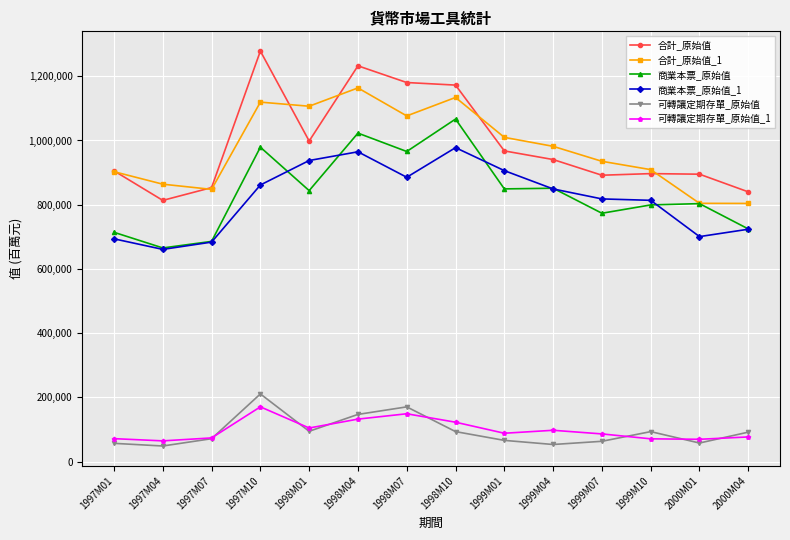

Where is the first local minimum for 合計_原始值?

1997M04